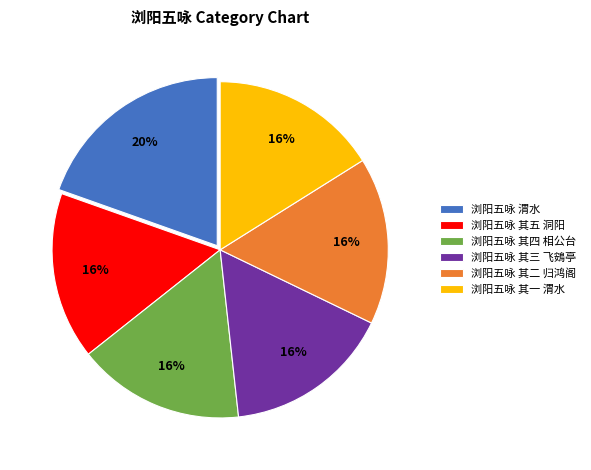

To the nearest percent, what is the average slice percentage?

17%